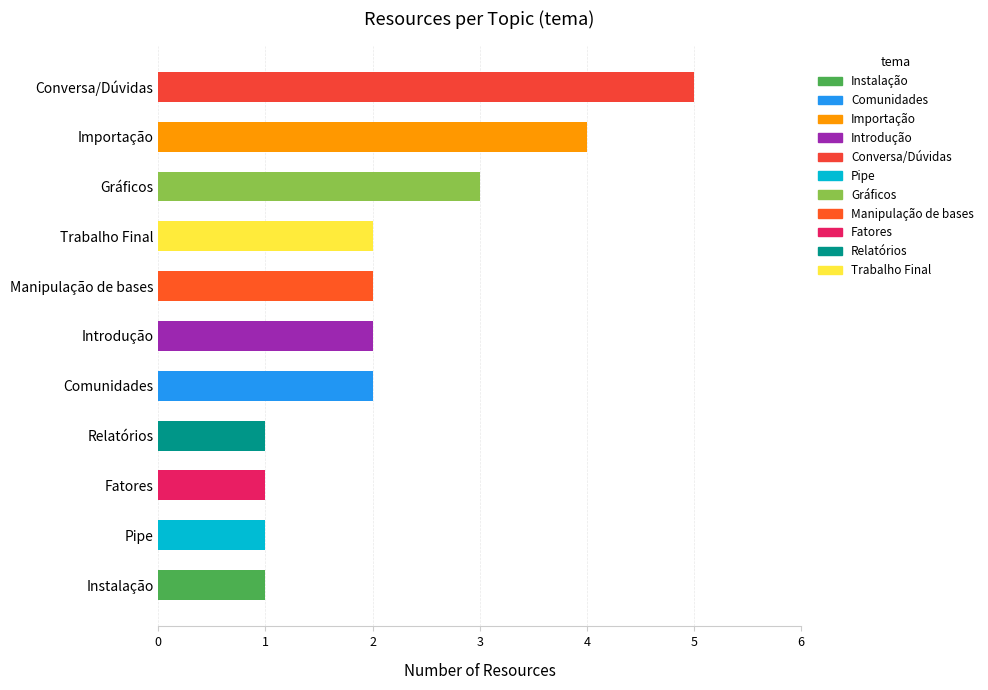

At which category does the chart reach its peak across all series?

Conversa/Dúvidas